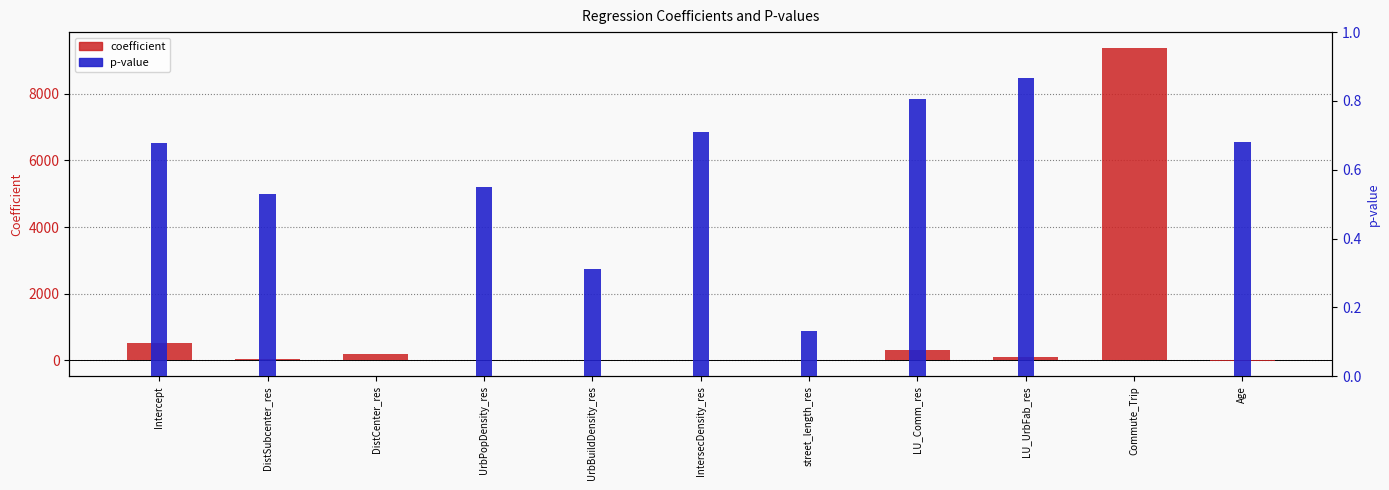

The value of coefficient at UrbPopDensity_res is -0.0. True or false?

True